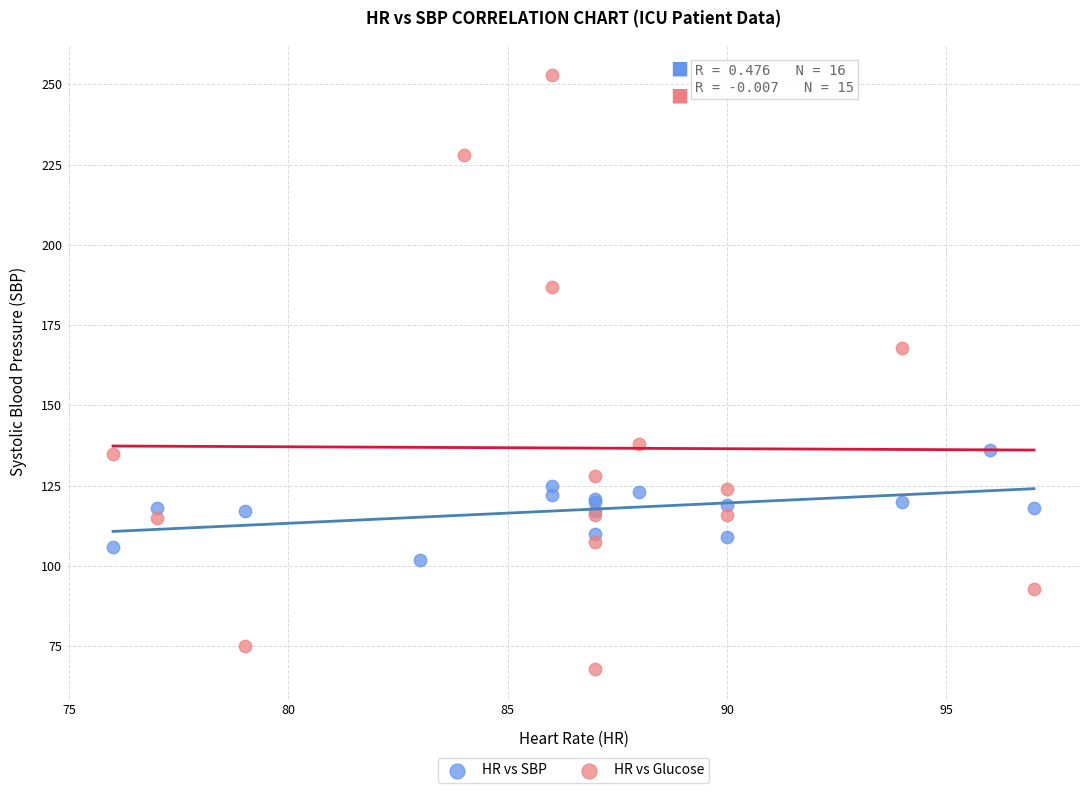

What are all the series names shown in the legend?

HR vs SBP, HR vs Glucose